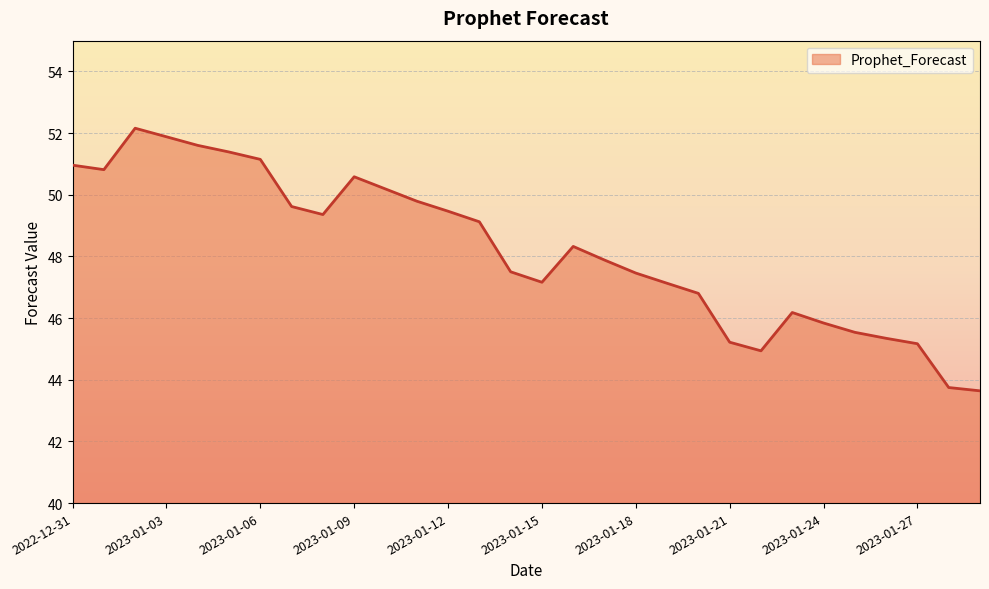

How many interior local peaks (higher than both neighbors) does the data have?

4